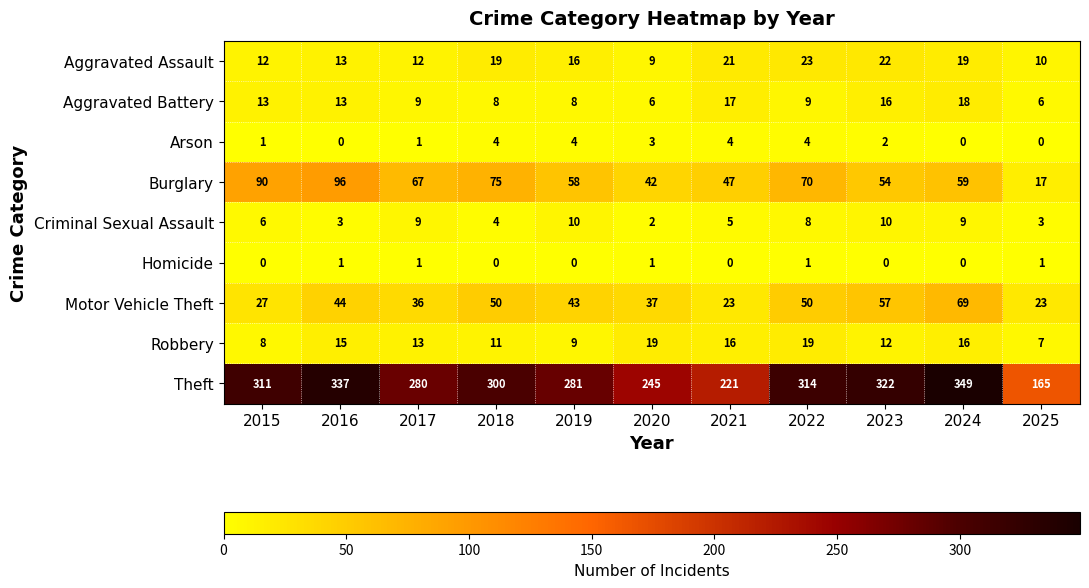

What is the difference between the maximum and minimum values in the Theft series?

184